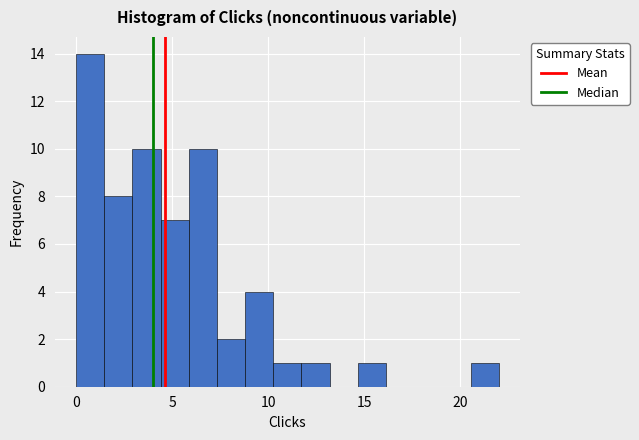

Read against the x-axis, roughly where is the centre of the tallest bar?

0.5